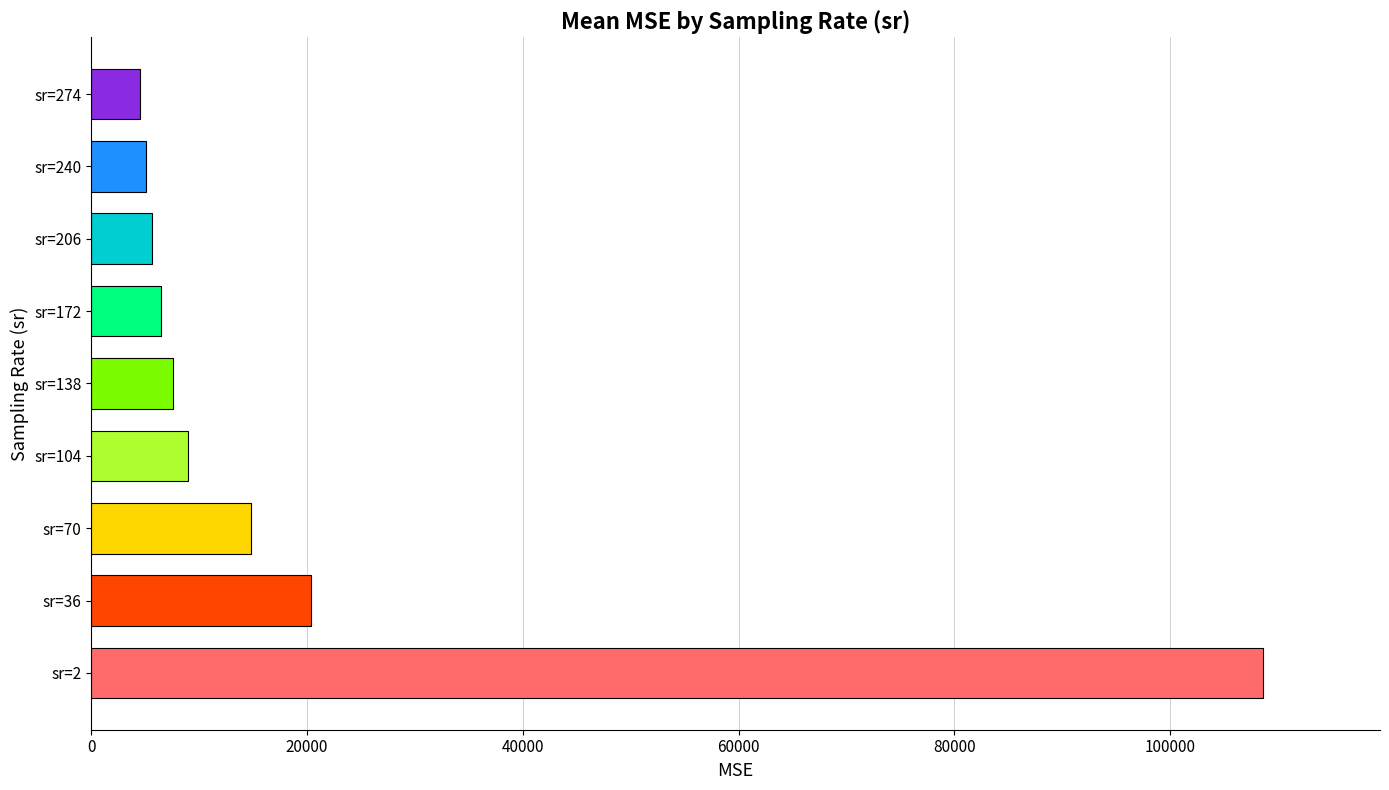

What is the smallest value displayed?

4533.3